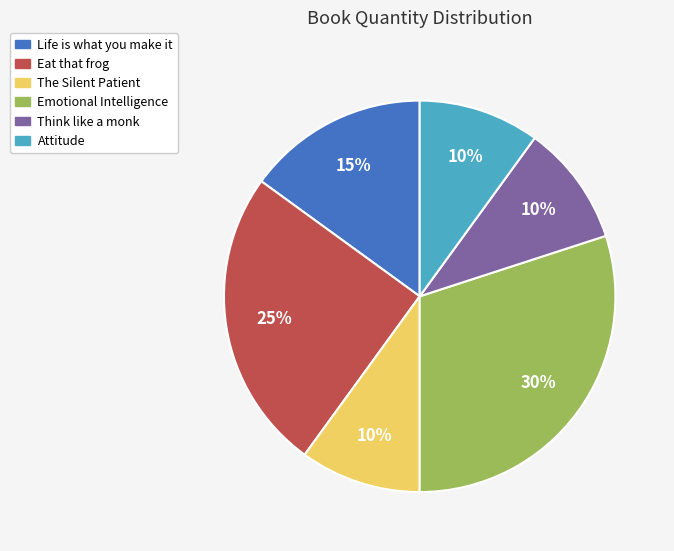

Do The Silent Patient and Emotional Intelligence together represent more than half of the pie?

No